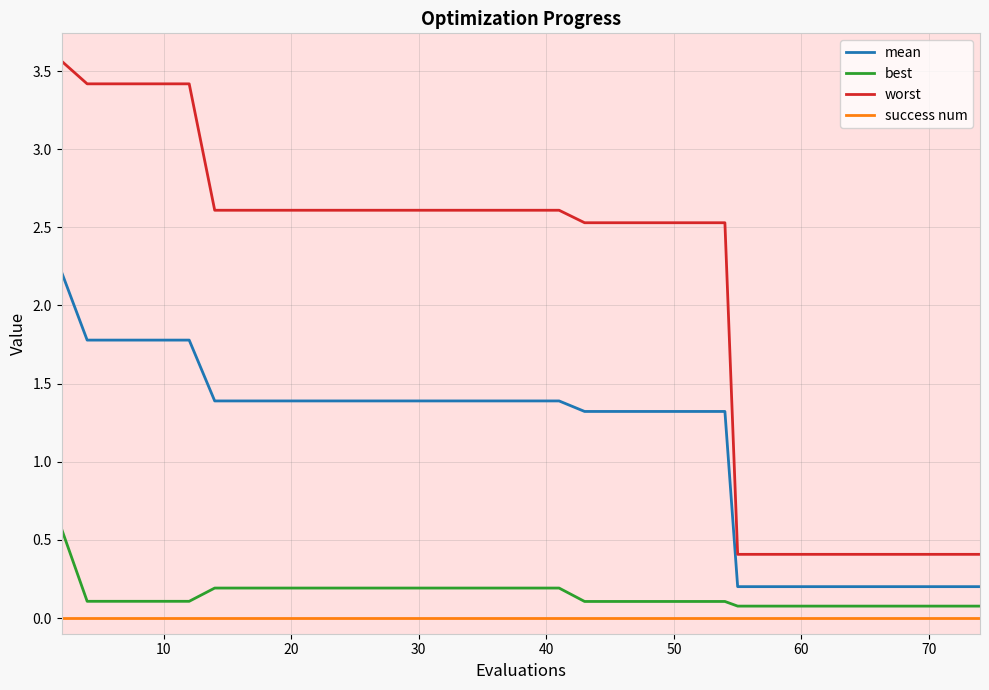

Which series has the largest total across all categories?

worst